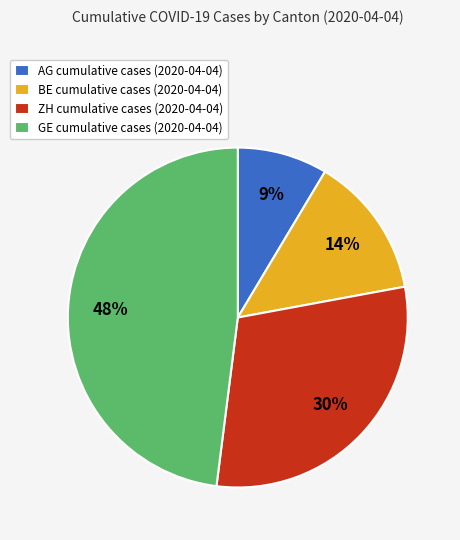

To the nearest percent, what percentage of the pie is GE cumulative cases (2020-04-04)?

48%